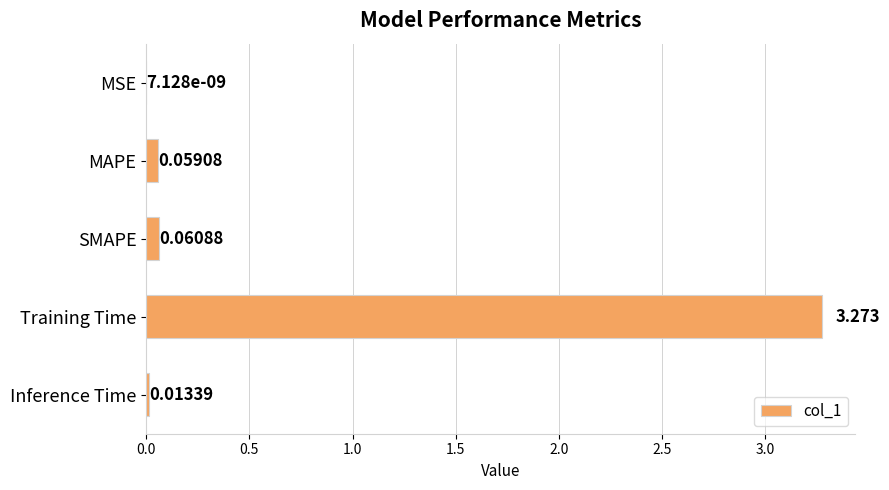

Which has a higher value, Training Time or Inference Time?

Training Time